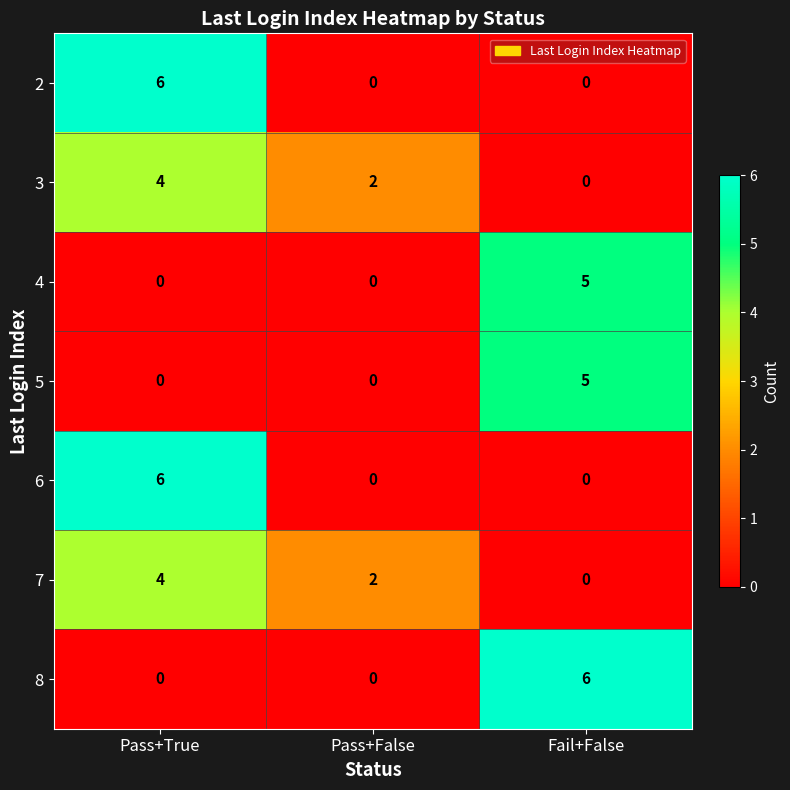

Which category has the highest value in the 4 series?

Fail+False